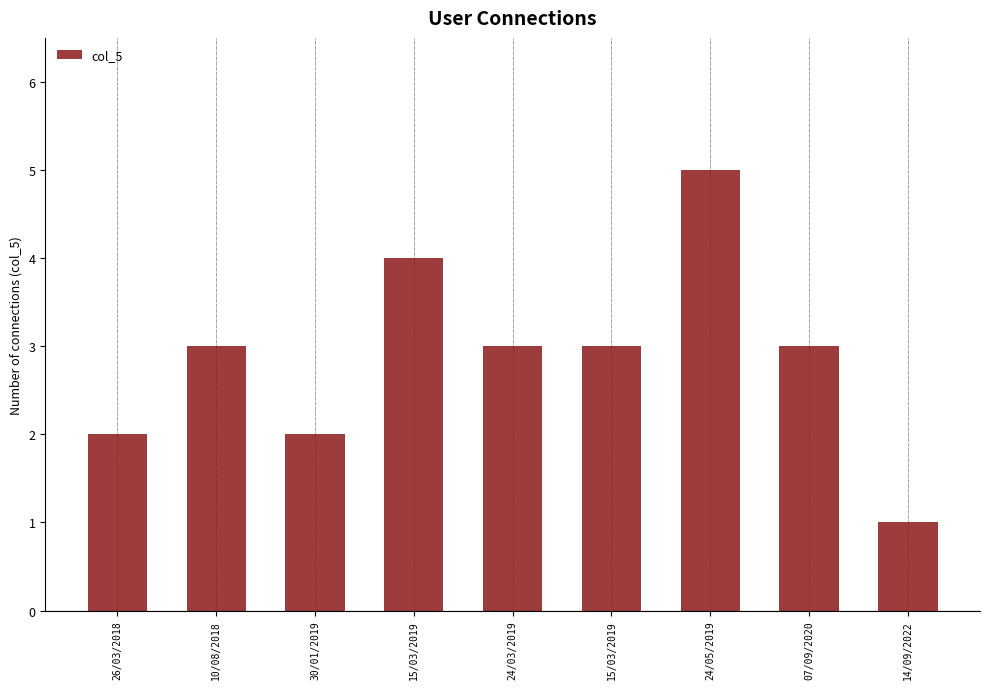

What is the smallest value displayed?

1